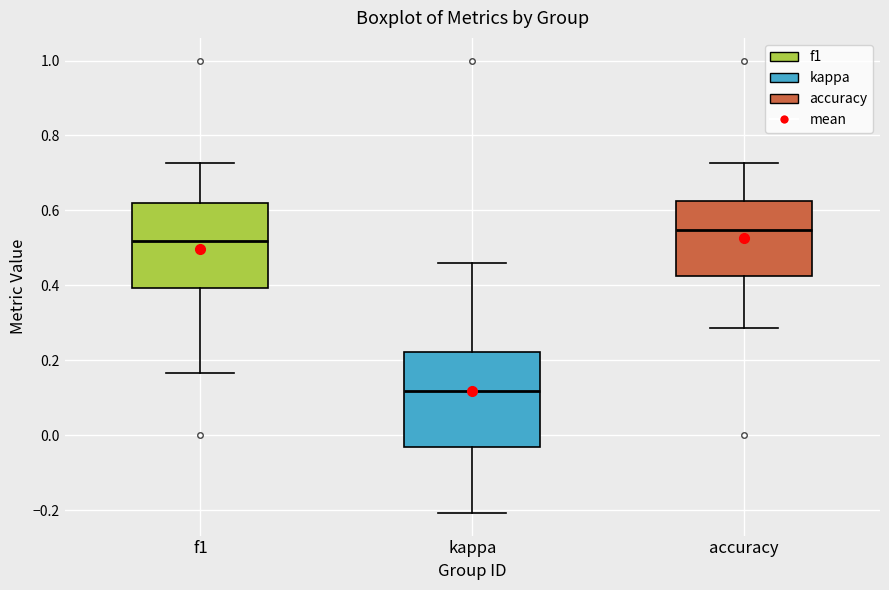

Which box's median line is the highest?

accuracy